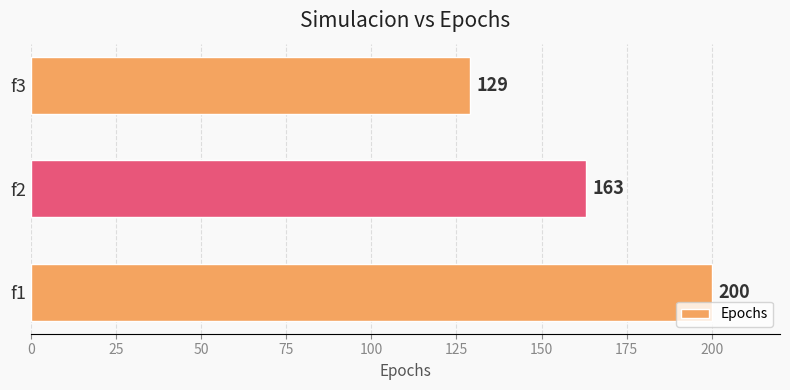

Which label corresponds to the smallest value in the chart?

f3